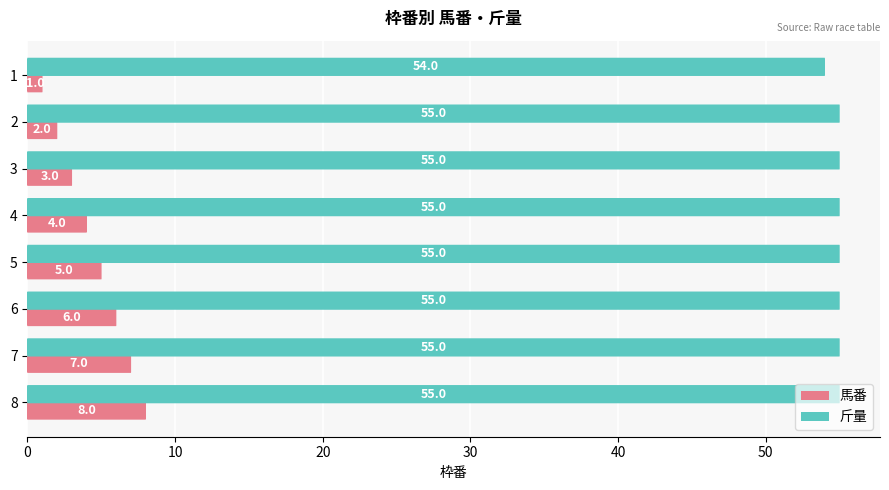

List the series in order of their peak value, highest first.

斤量, 馬番